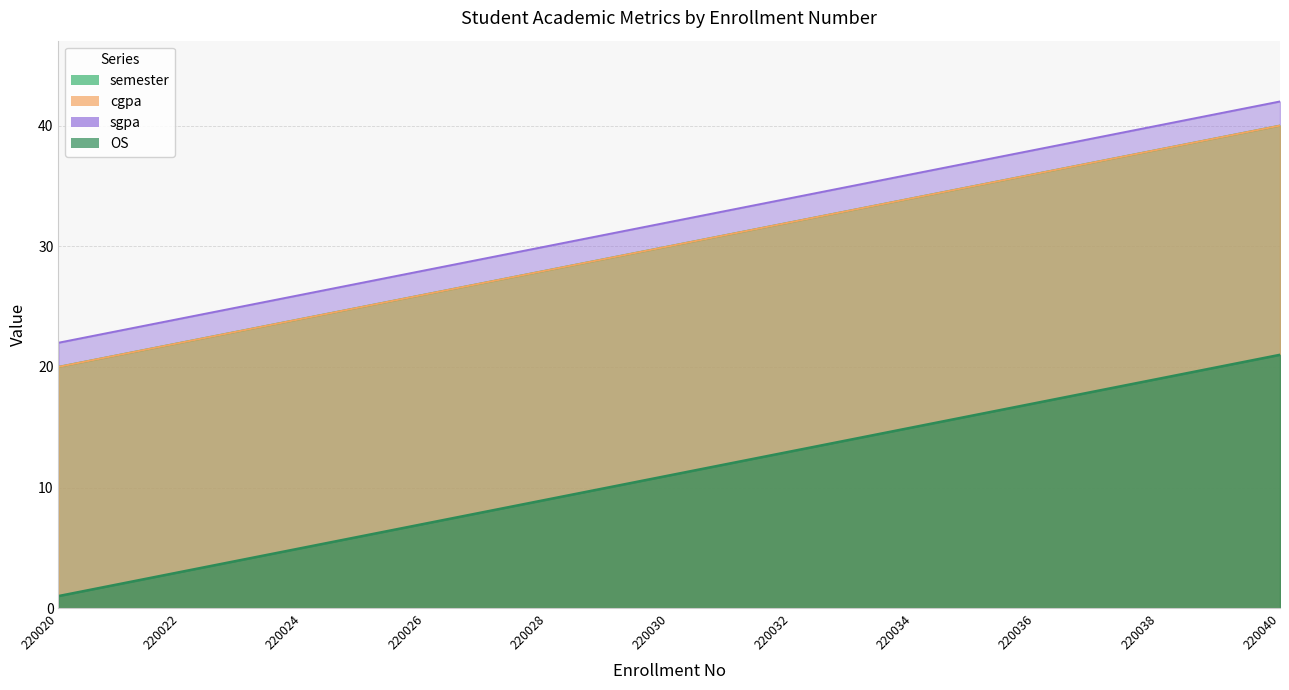

At which label is cgpa closest to 30?

220030